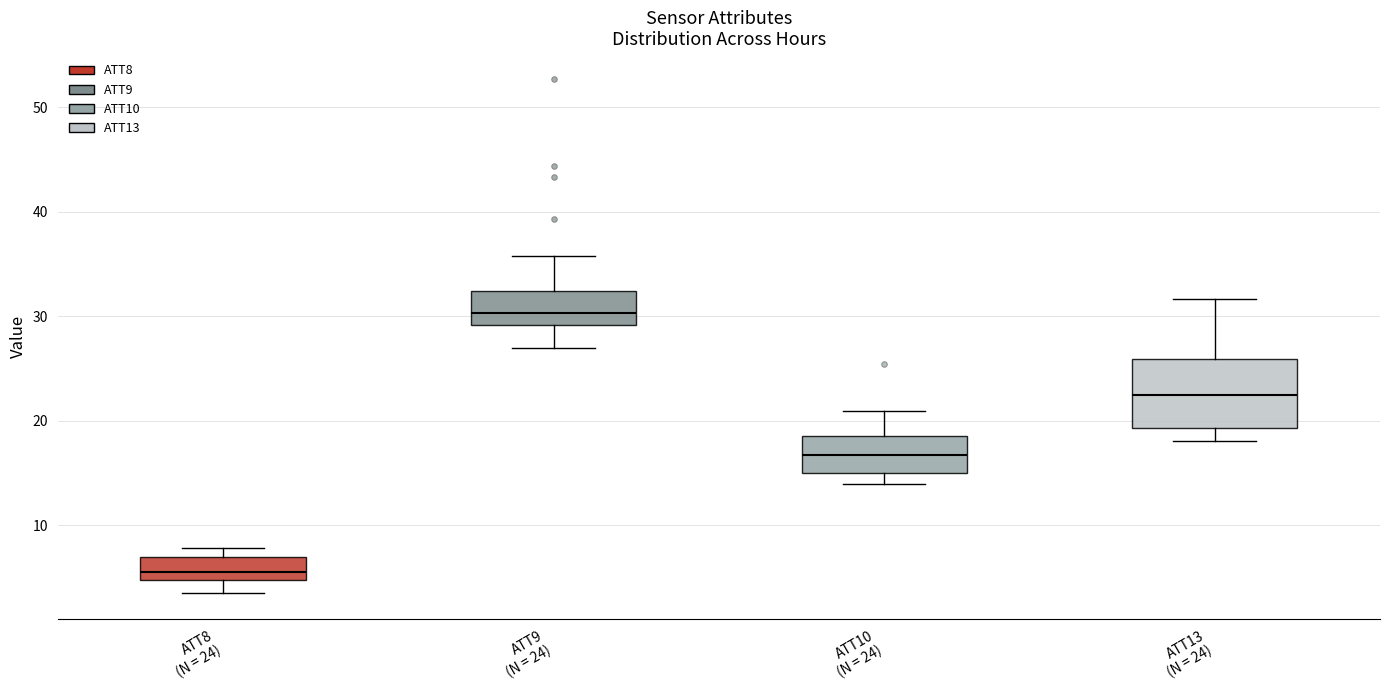

Where does the median line of the box for ATT9 (N = 24) sit on the y-axis? The values are not printed on the chart, so give them approximately, as read against the axis.

30